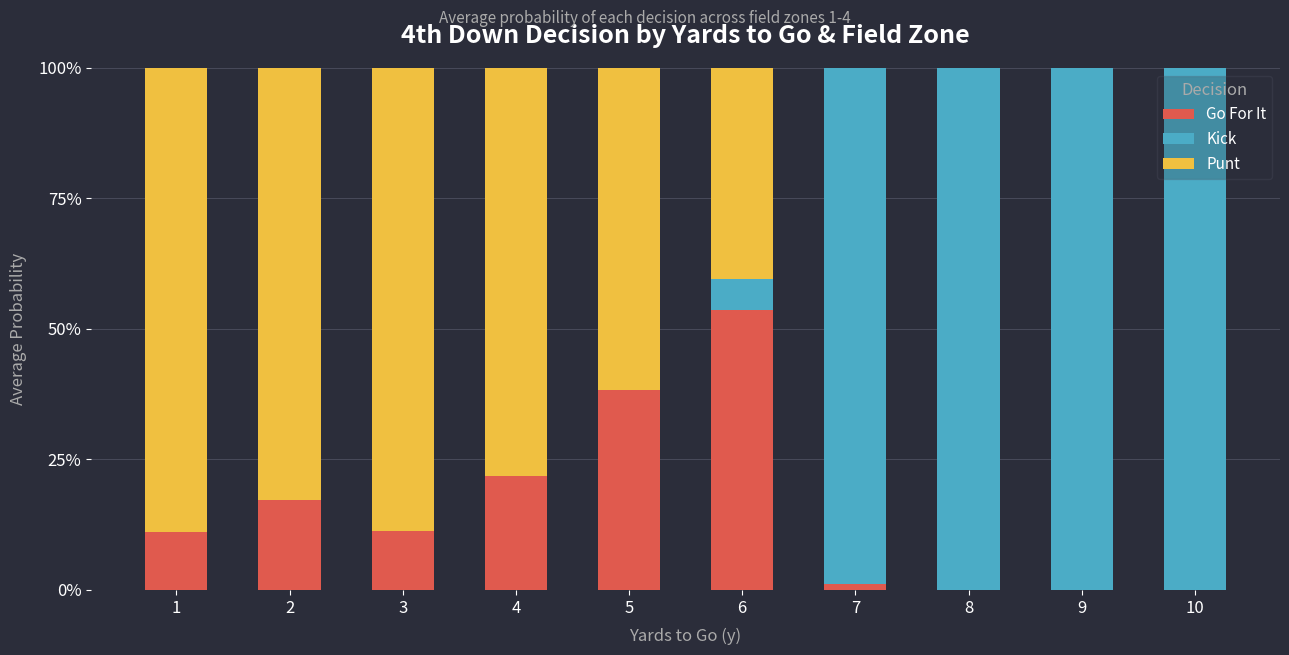

Where is Go For It nearest to the value 0?

9